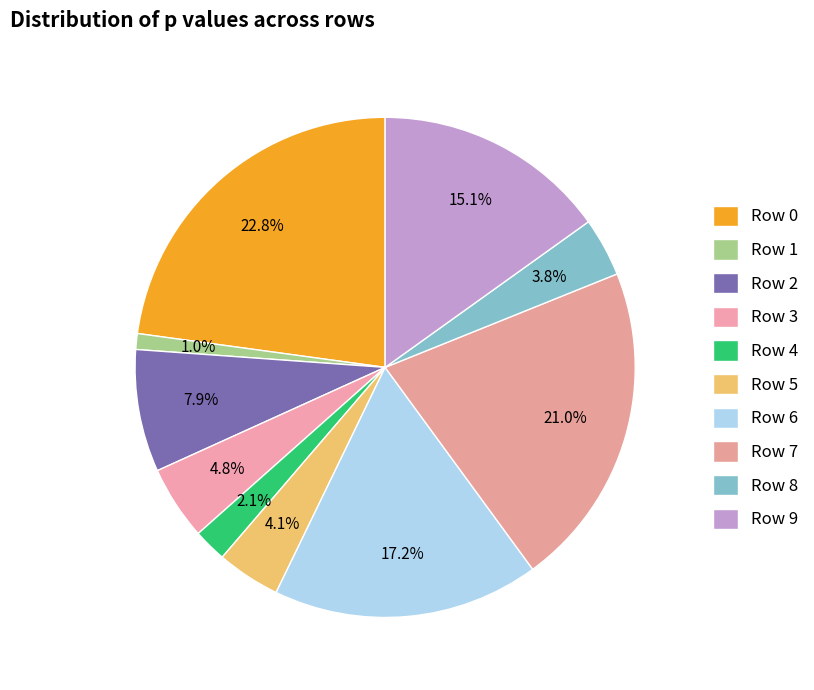

Does any single category account for the majority?

No